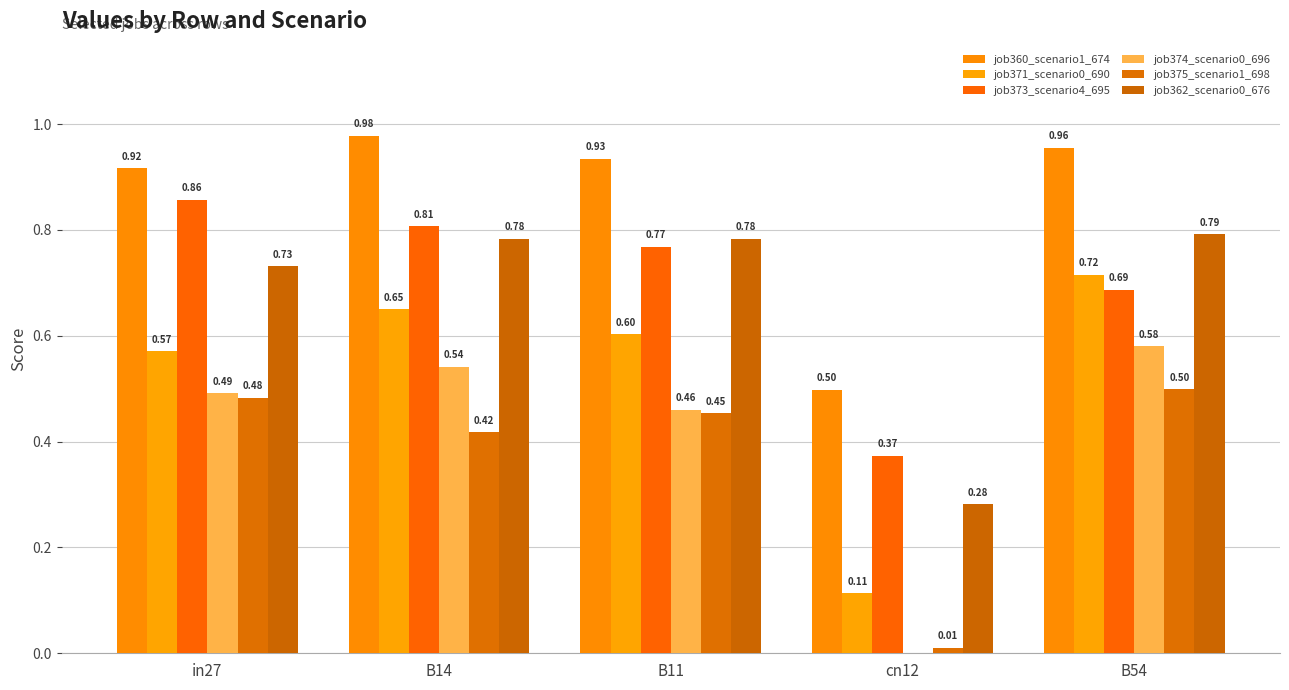

At which label is job371_scenario0_690 closest to 0?

cn12